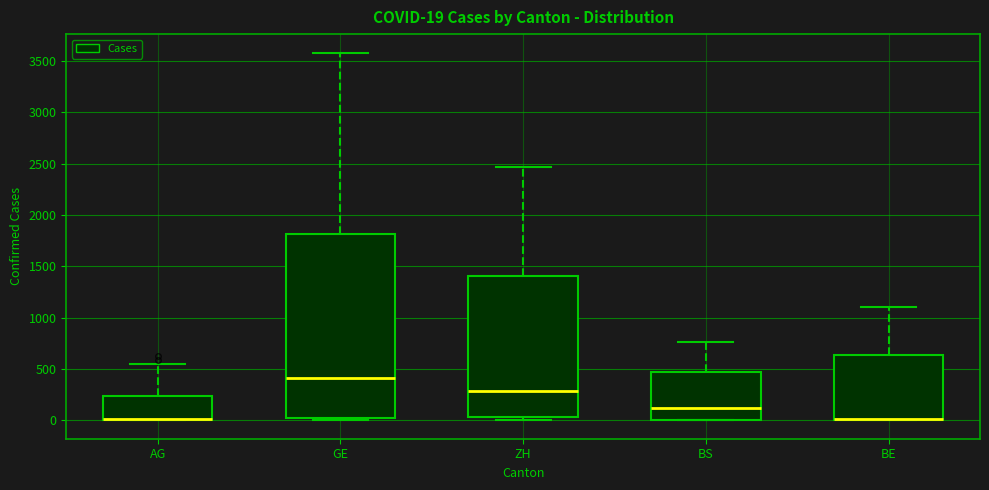

Comparing the boxes themselves (not the whiskers), which one is the tallest?

GE